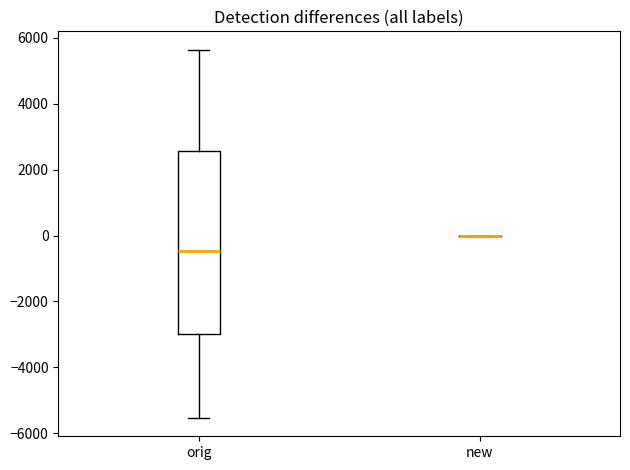

Reading left to right, read every box against the y-axis: the position of its median line, the range the box covers, and the ends of its whiskers. The values are not printed on the chart, so give them approximately, as read against the axis.

orig: median -400, box -3000 to 2600, whiskers -5600 to 5600
new: box collapsed to a line at 0, whiskers 0 to 0